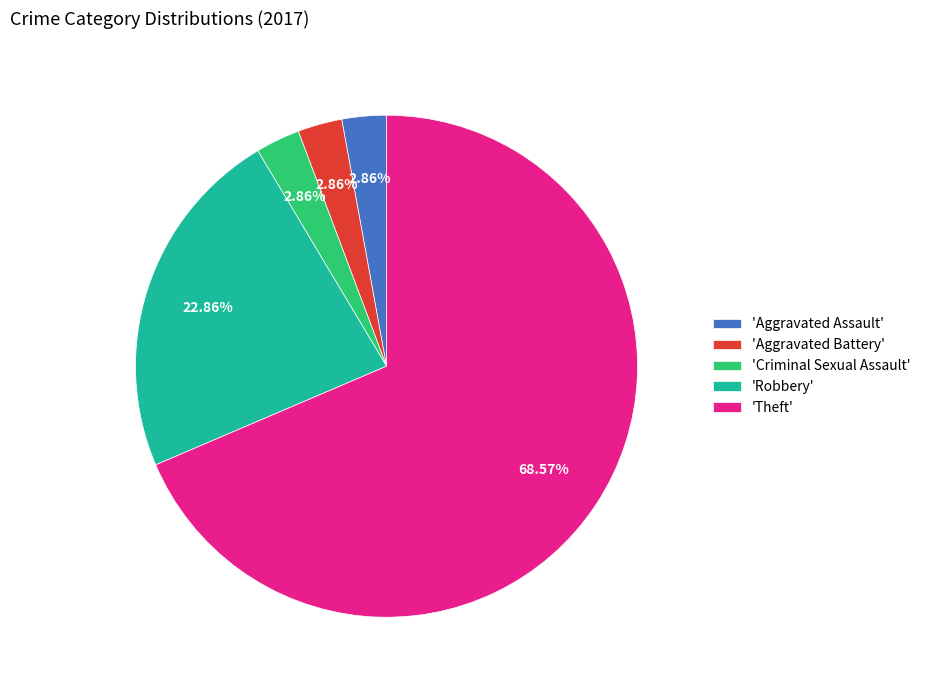

Is 'Theft' the majority of the pie?

Yes